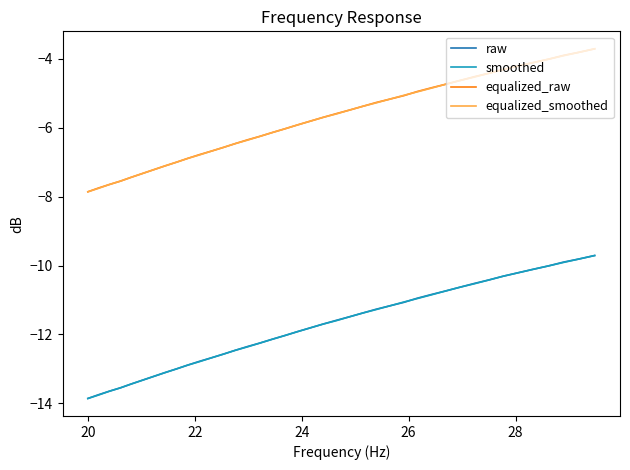

What is the highest value of the raw series?

-9.7